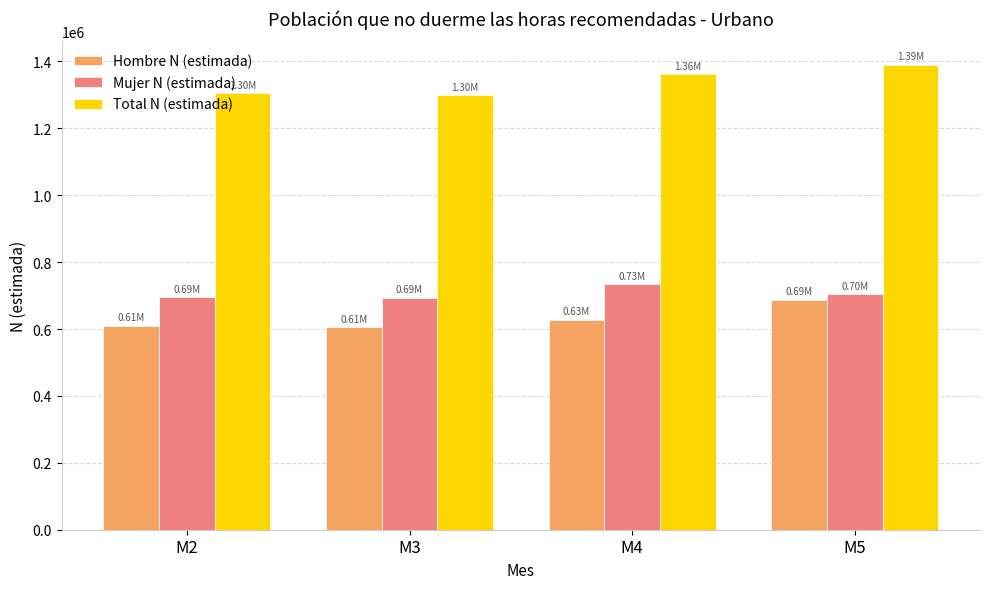

Where does the Mujer N (estimada) series first go above 703305?

M4